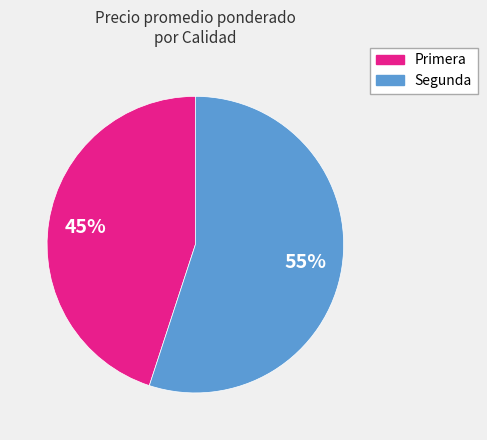

How many slices are in this pie chart?

2